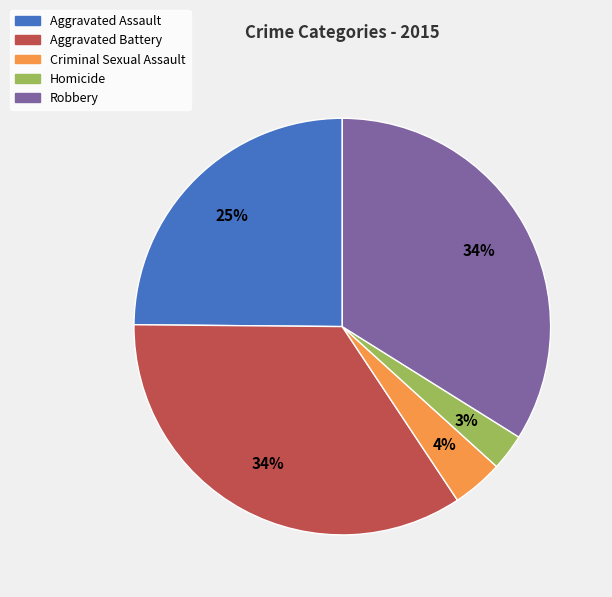

Between Robbery and Aggravated Assault, which is larger?

Robbery